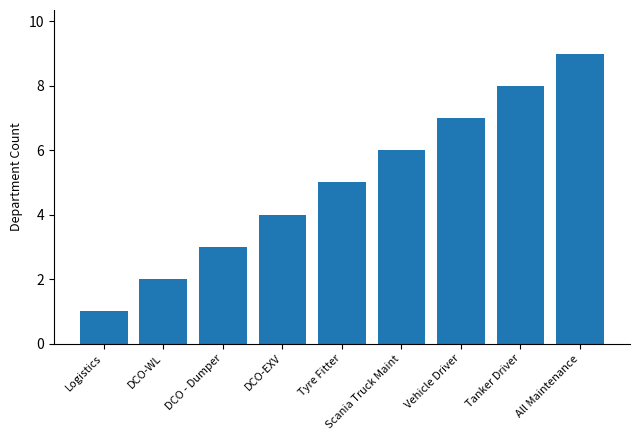

Count the number of data series in this chart.

1